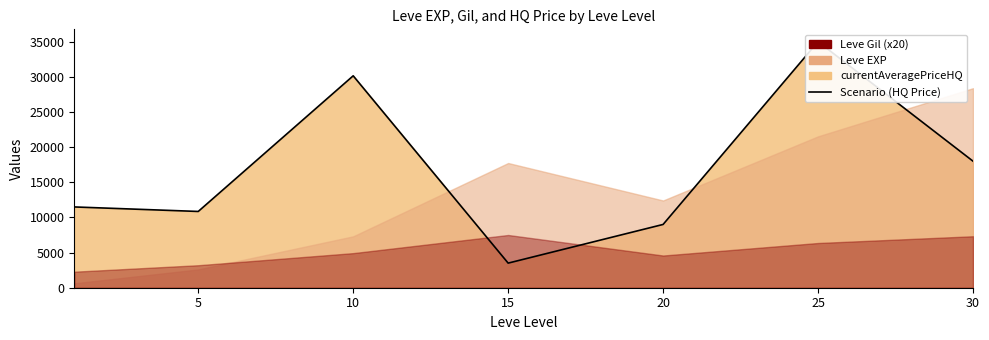

Which has a higher value, 30 or 15?

30